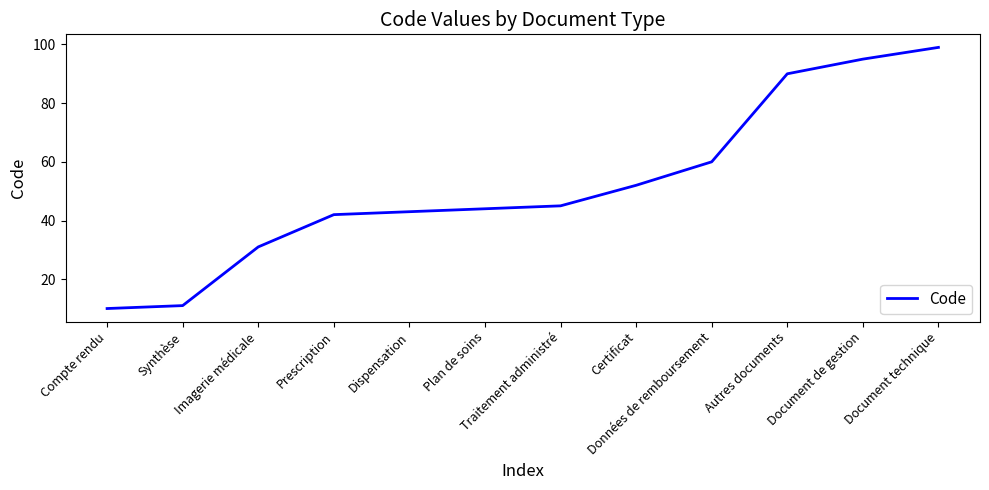

What is the difference between the second highest and second lowest values?

84